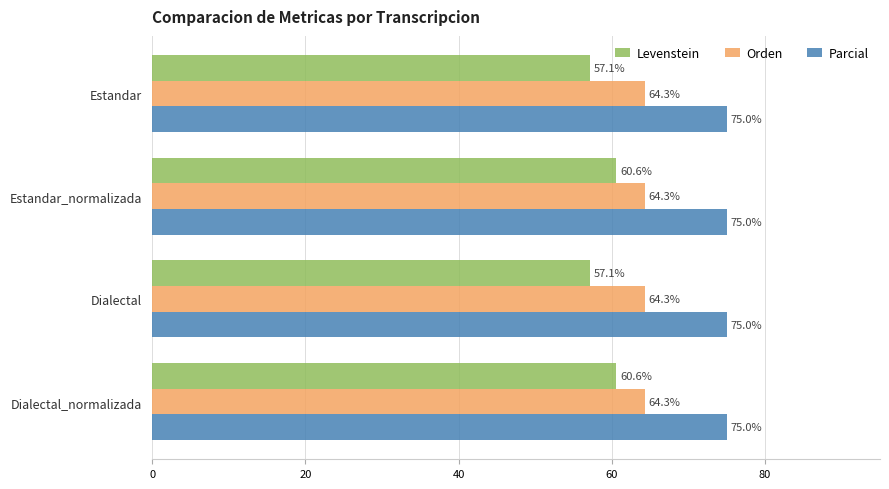

Which series changed the most between Estandar and Dialectal_normalizada?

Levenstein